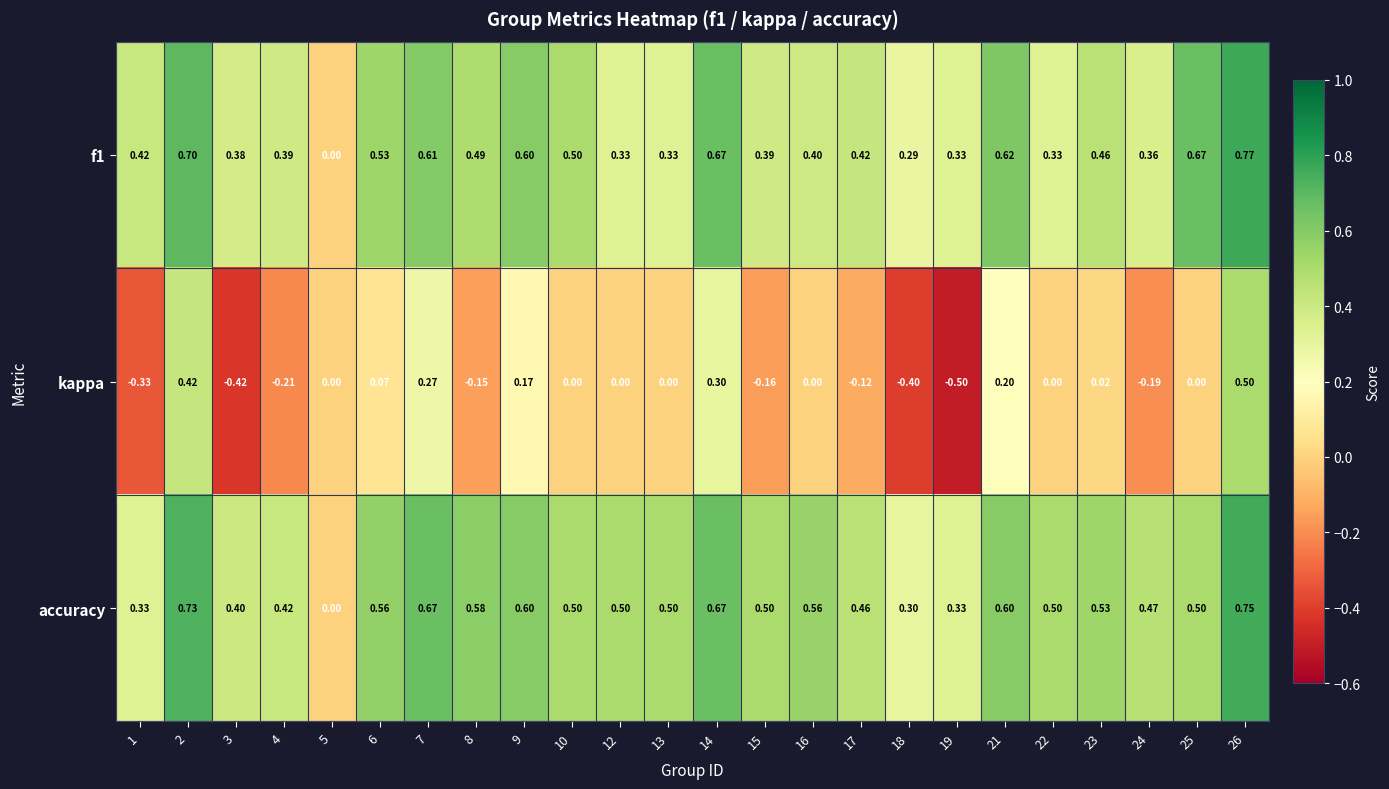

Which series has the widest spread of values?

kappa